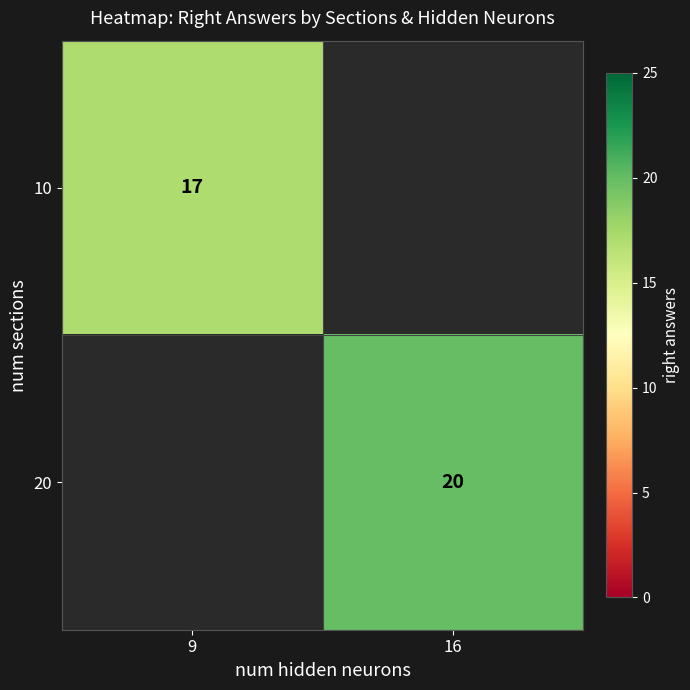

The value of 20 at 16 is 14. True or false?

False